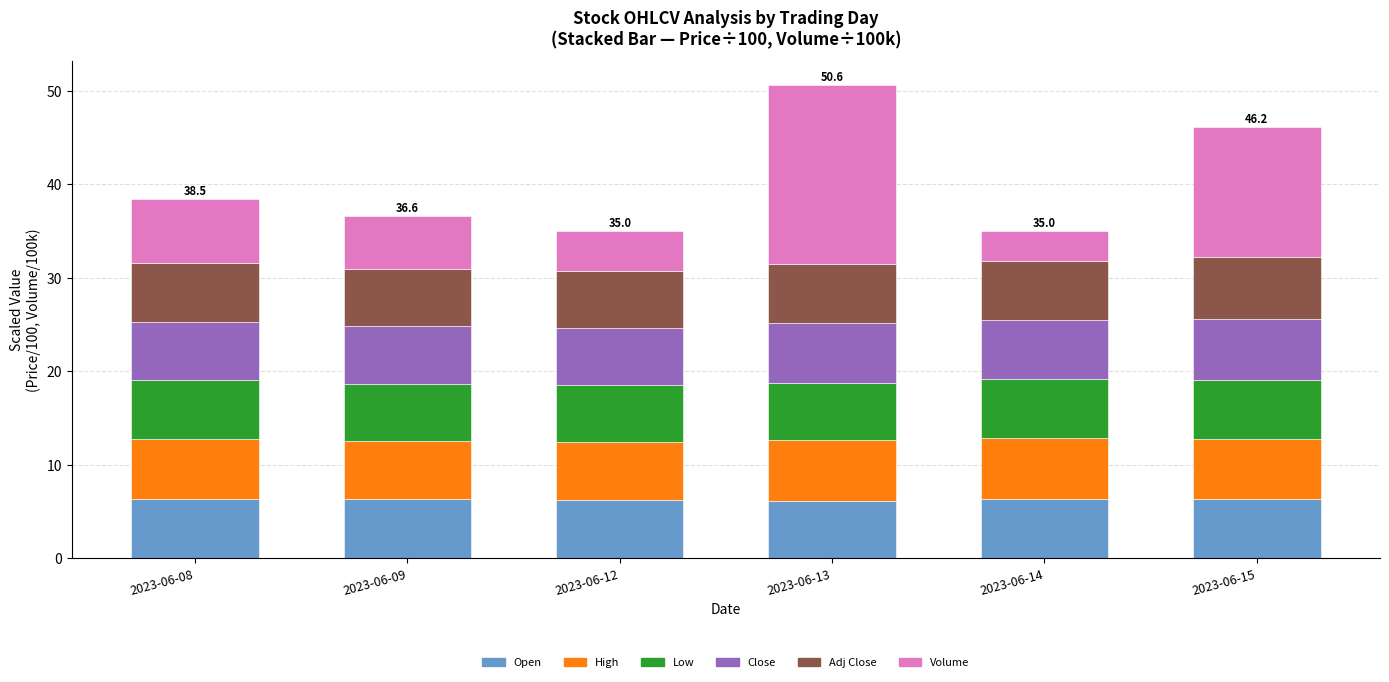

What is the total value across all series at 2023-06-08?

38.5